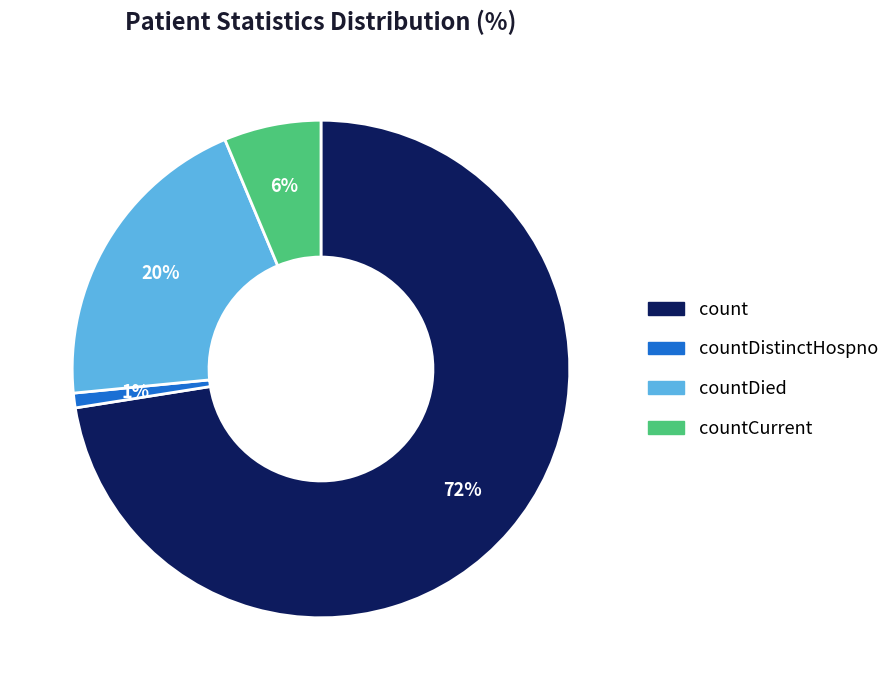

To the nearest percent, what is the difference between the largest and smallest slice percentages?

72%